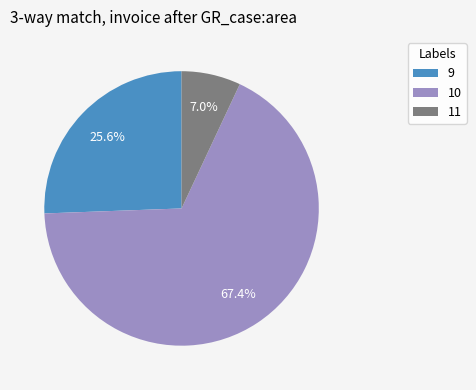

Rank the categories by value from highest to lowest.

10, 9, 11